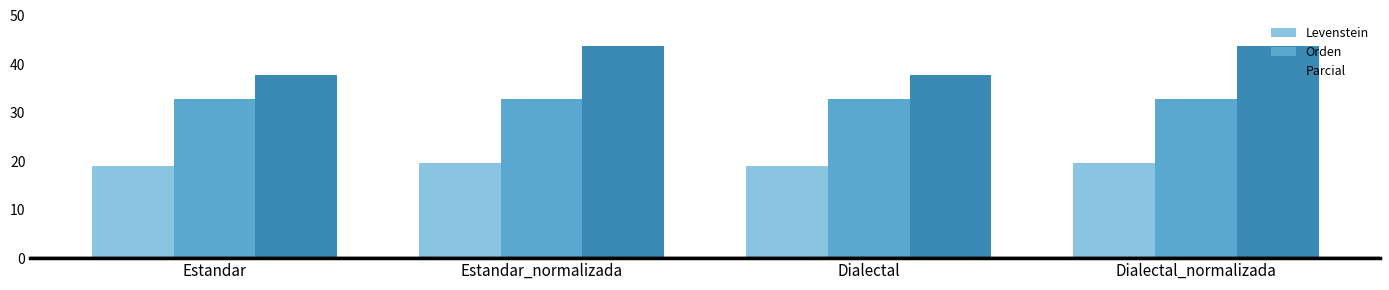

What is the label of the 3rd bar from the left?

Dialectal